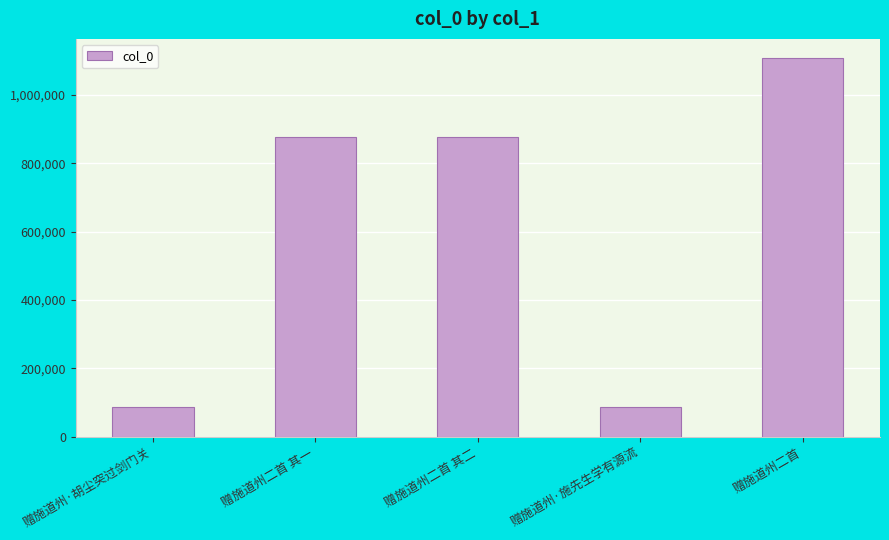

What is the minimum value shown in the chart?

86236